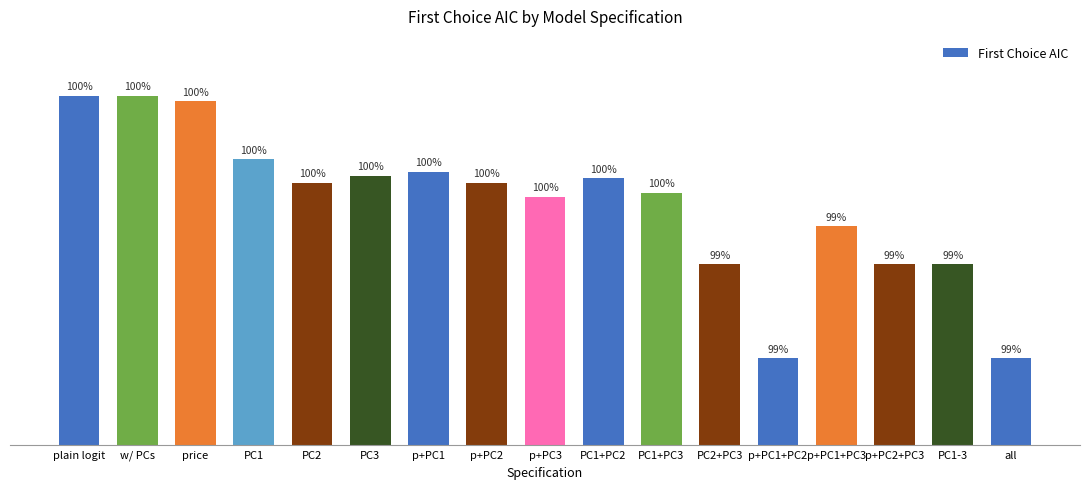

Are the bars horizontal?

No